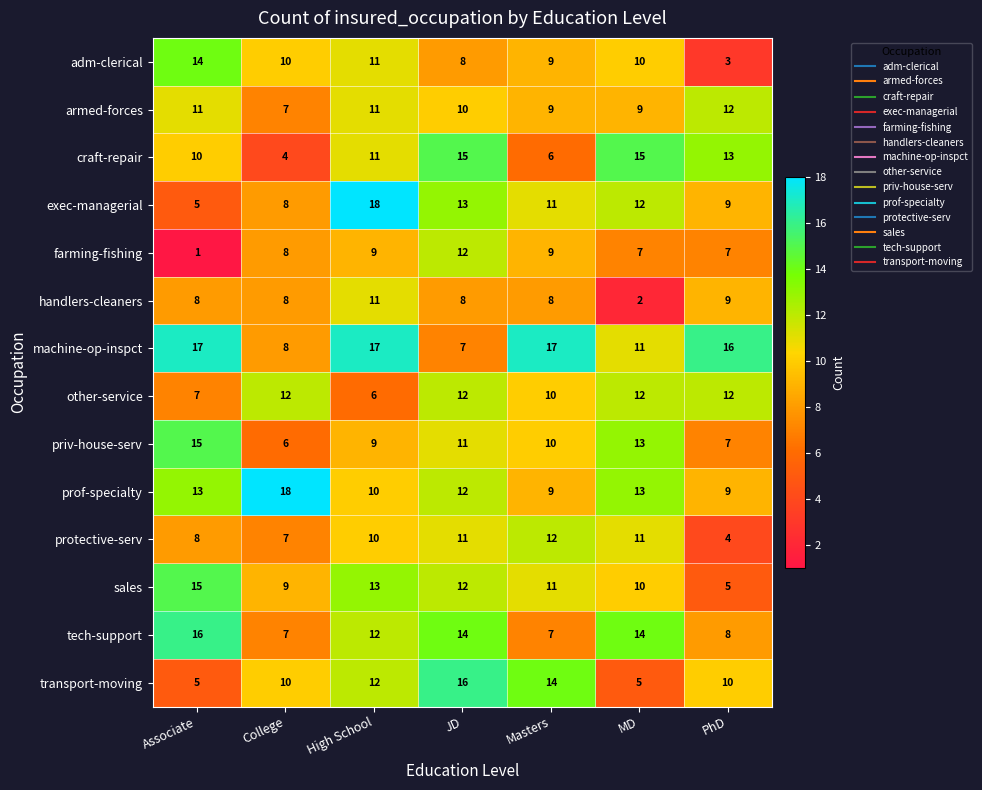

What is the difference between the maximum and second lowest values in the craft-repair series?

9